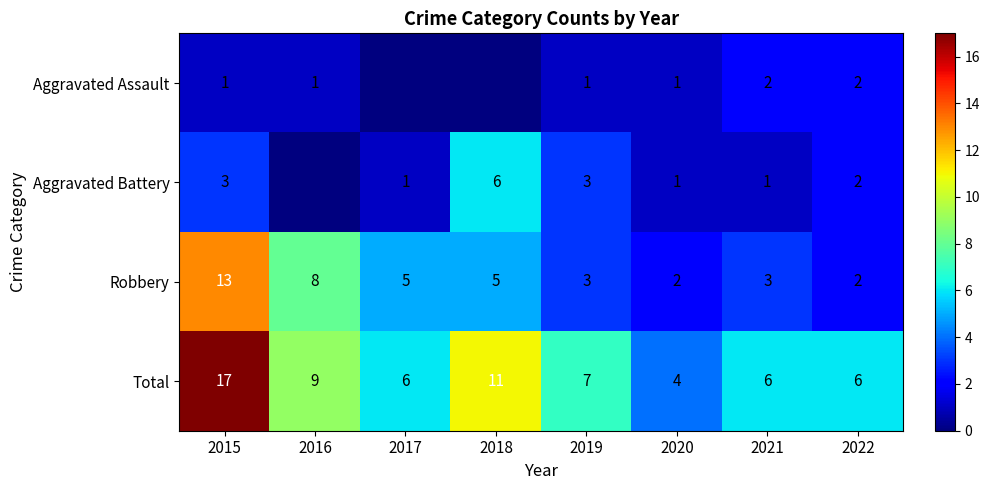

Where is Total nearest to the value 10?

2016